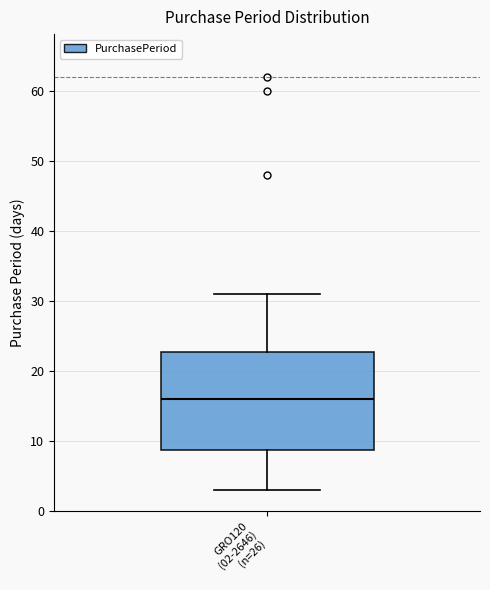

Transcribe this box plot: give where the median line is, the range the box spans, and where the two whiskers end, as read against the y-axis. The values are not printed on the chart, so give them approximately, as read against the axis.

median 16, box 9 to 23, whiskers 3 to 31